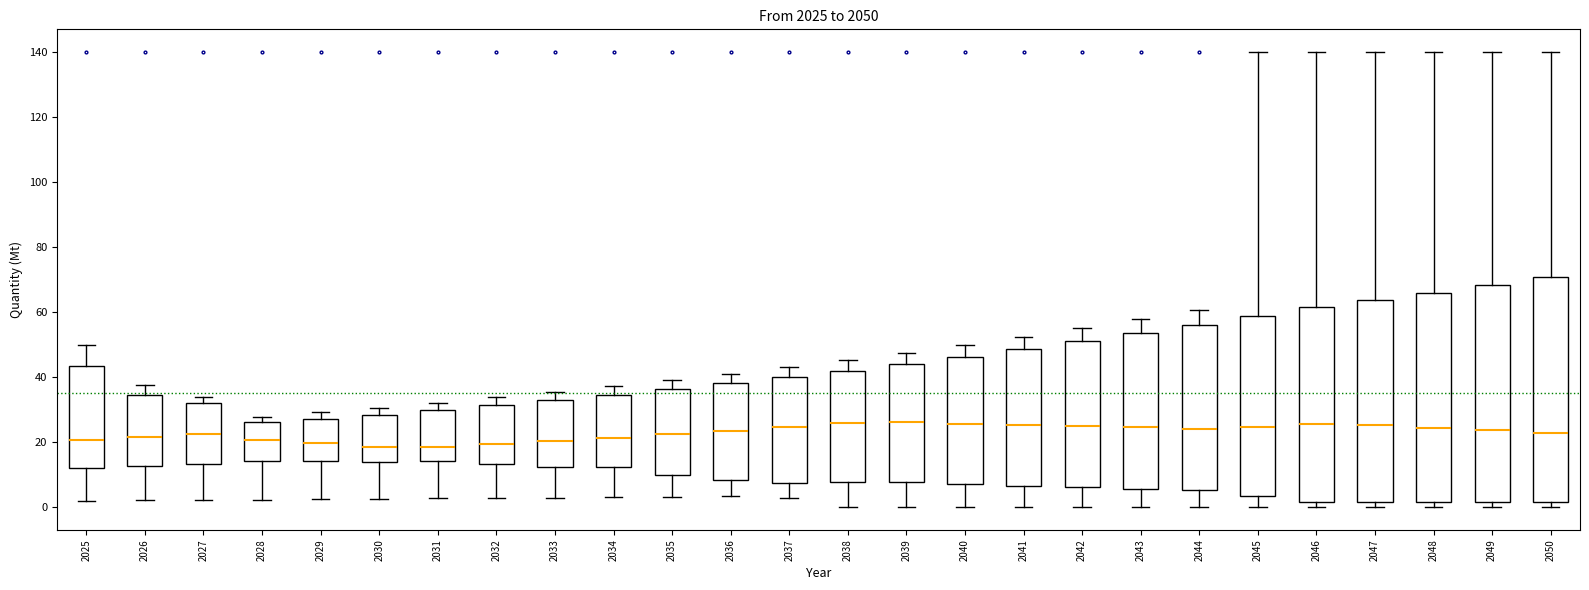

Reading left to right, read every box against the y-axis: the position of its median line, the range the box covers, and the ends of its whiskers. The values are not printed on the chart, so give them approximately, as read against the axis.

2025: median 20, box 12 to 44, whiskers 2 to 50
2026: median 22, box 12 to 34, whiskers 2 to 38
2027: median 22, box 14 to 32, whiskers 2 to 34
2028: median 20, box 14 to 26, whiskers 2 to 28
2029: median 20, box 14 to 28, whiskers 2 to 30
2030: median 18, box 14 to 28, whiskers 2 to 30
2031: median 18, box 14 to 30, whiskers 2 to 32
2032: median 20, box 14 to 32, whiskers 2 to 34
2033: median 20, box 12 to 32, whiskers 2 to 36
2034: median 22, box 12 to 34, whiskers 4 to 38
2035: median 22, box 10 to 36, whiskers 4 to 40
2036: median 24, box 8 to 38, whiskers 4 to 42
2037: median 24, box 8 to 40, whiskers 2 to 44
2038: median 26, box 8 to 42, whiskers 0 to 46
2039: median 26, box 8 to 44, whiskers 0 to 48
2040: median 26, box 8 to 46, whiskers 0 to 50
2041: median 26, box 6 to 48, whiskers 0 to 52
2042: median 24, box 6 to 50, whiskers 0 to 56
2043: median 24, box 6 to 54, whiskers 0 to 58
2044: median 24, box 6 to 56, whiskers 0 to 60
2045: median 24, box 4 to 58, whiskers 0 to 140
2046: median 26, box 2 to 62, whiskers 0 to 140
2047: median 26, box 2 to 64, whiskers 0 to 140
2048: median 24, box 2 to 66, whiskers 0 to 140
2049: median 24, box 2 to 68, whiskers 0 to 140
2050: median 22, box 2 to 70, whiskers 0 to 140